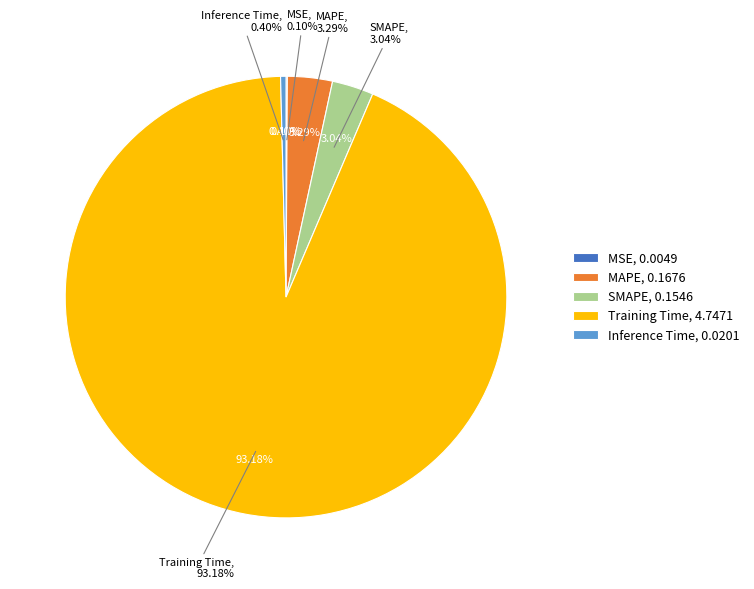

Rank the categories by value from highest to lowest.

Training Time, MAPE, SMAPE, Inference Time, MSE